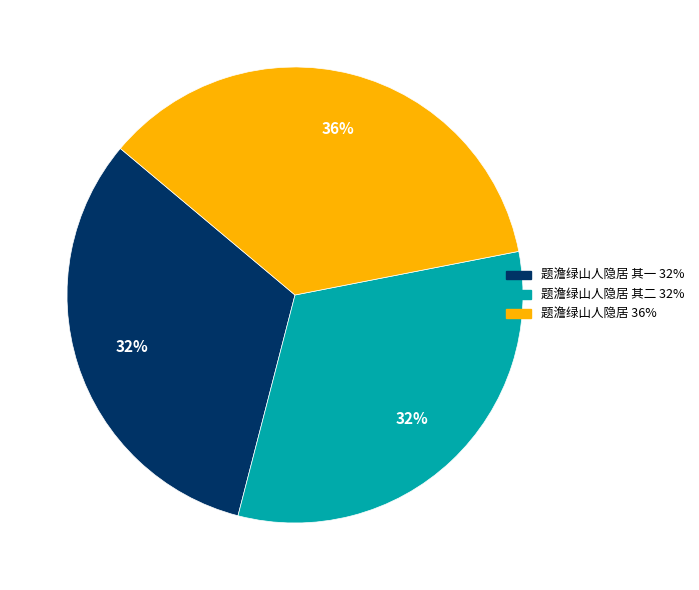

Is there any slice that represents more than half of the pie?

No